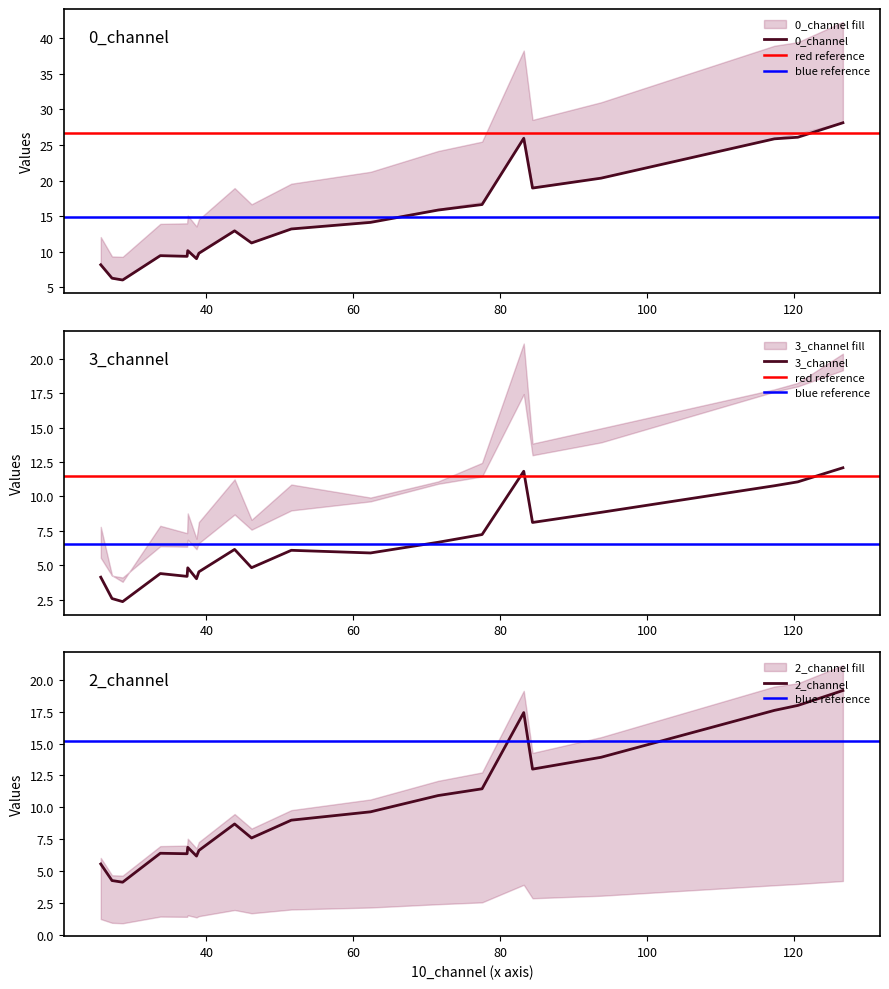

At how many categories does at least one series exceed 25?

7